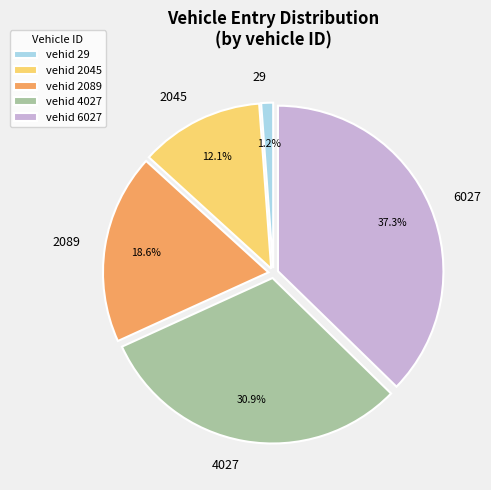

Rank the categories by value from highest to lowest.

6027, 4027, 2089, 2045, 29